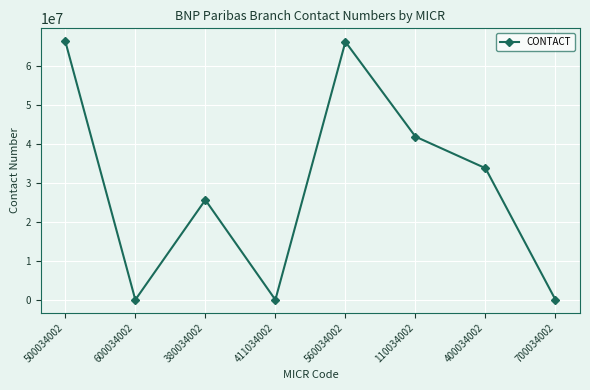

What is the difference between the maximum and second lowest values?

66216500